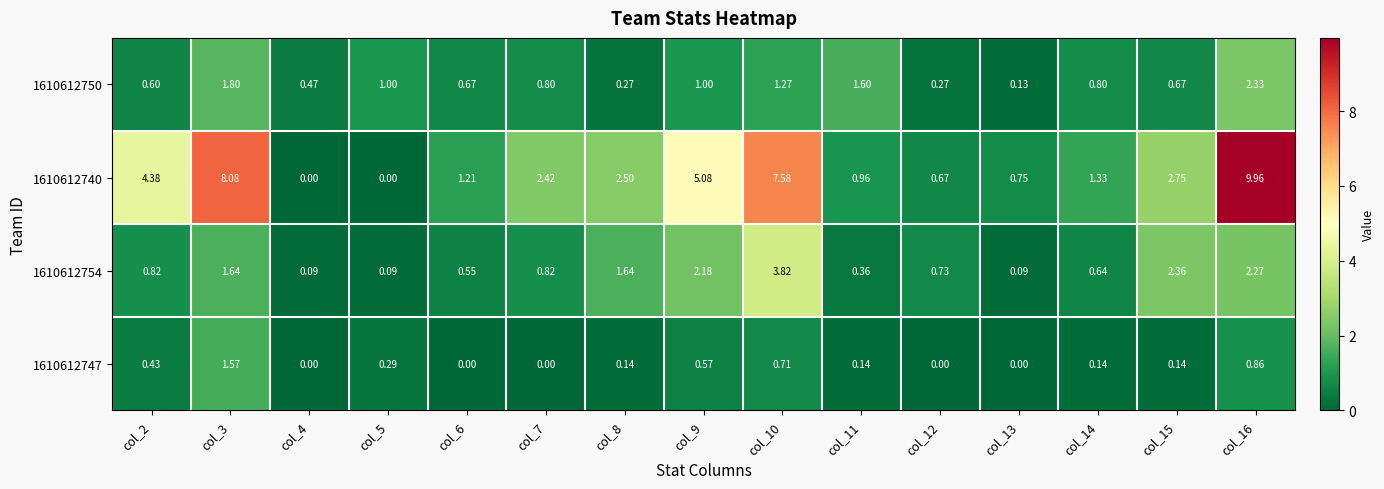

Is the value of 1610612747 at col_15 greater than the value of 1610612750 at col_13?

Yes